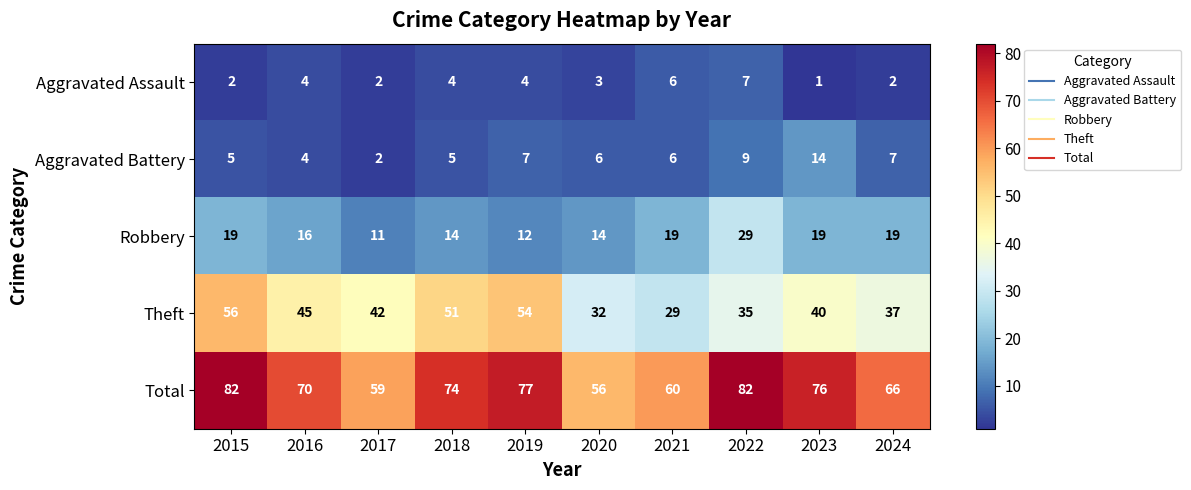

List the labels in order of Theft value, smallest first.

2021, 2020, 2022, 2024, 2023, 2017, 2016, 2018, 2019, 2015